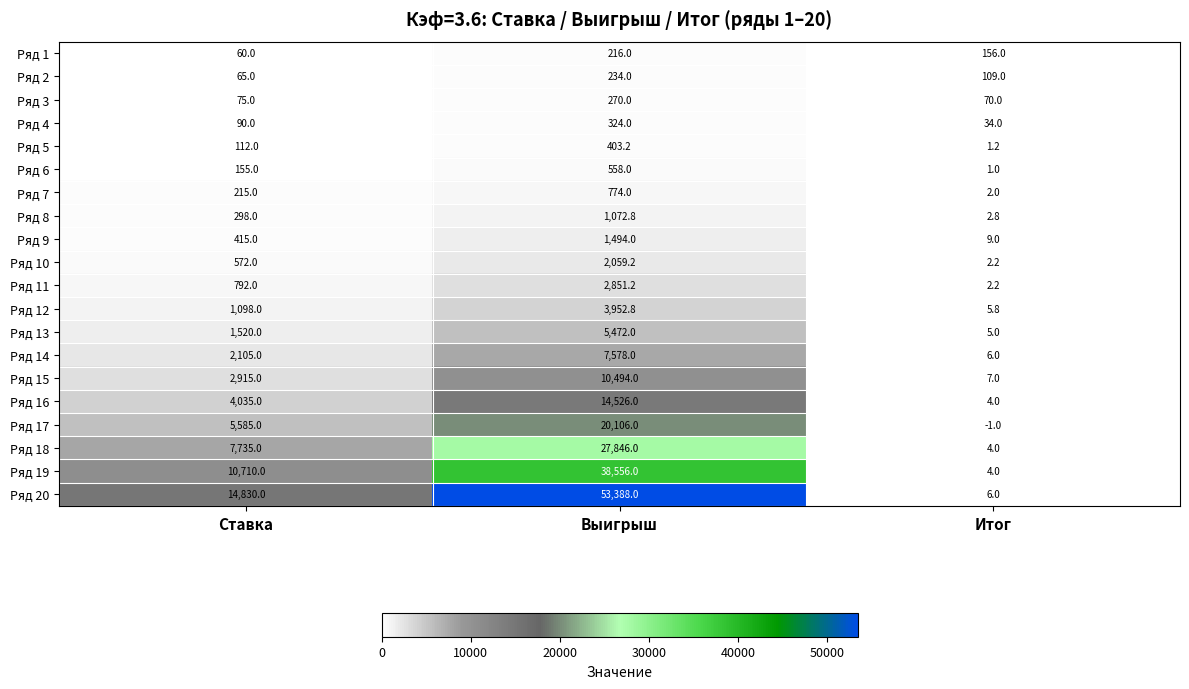

What is the difference between the Ряд 3 values at Итог and Ставка?

5.0